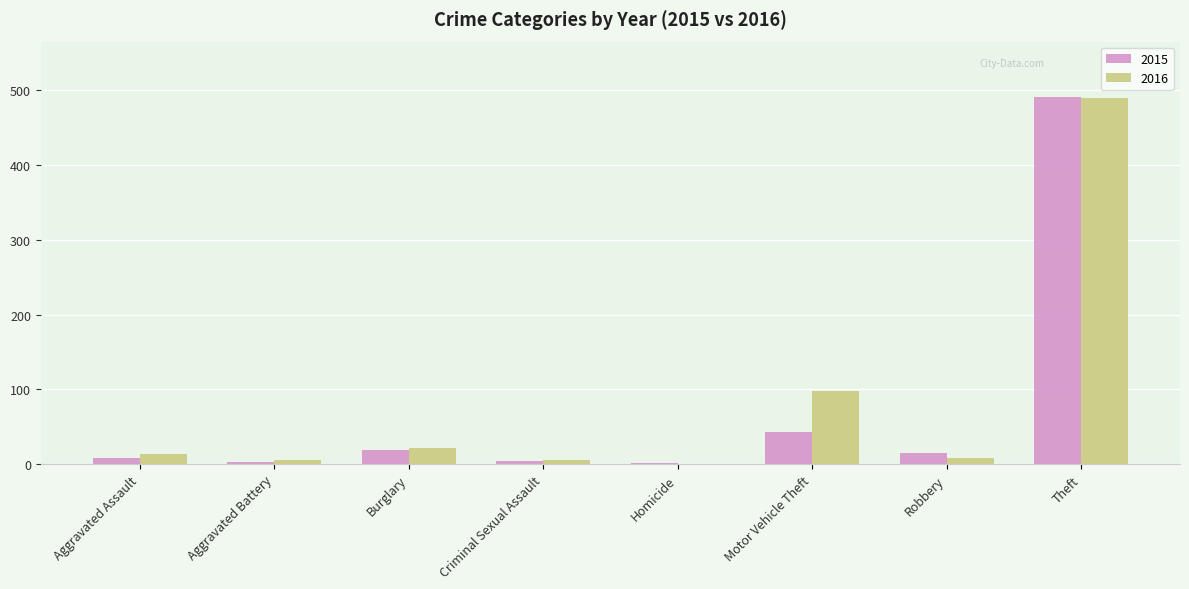

Where is 2016 nearest to the value 244?

Motor Vehicle Theft